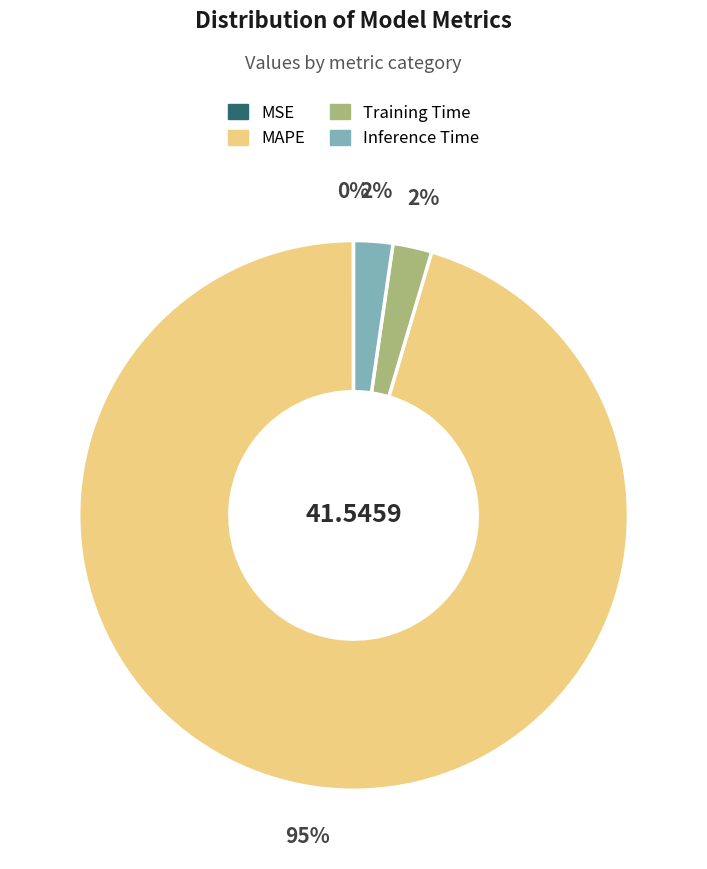

To the nearest percent, what is the average slice percentage?

25%